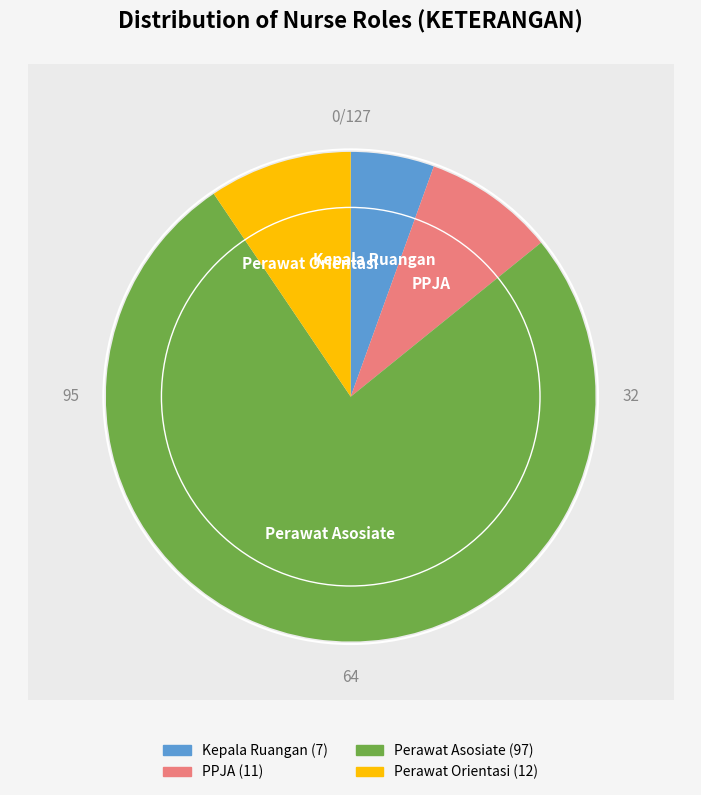

Which category has the smallest portion of the pie?

Kepala Ruangan